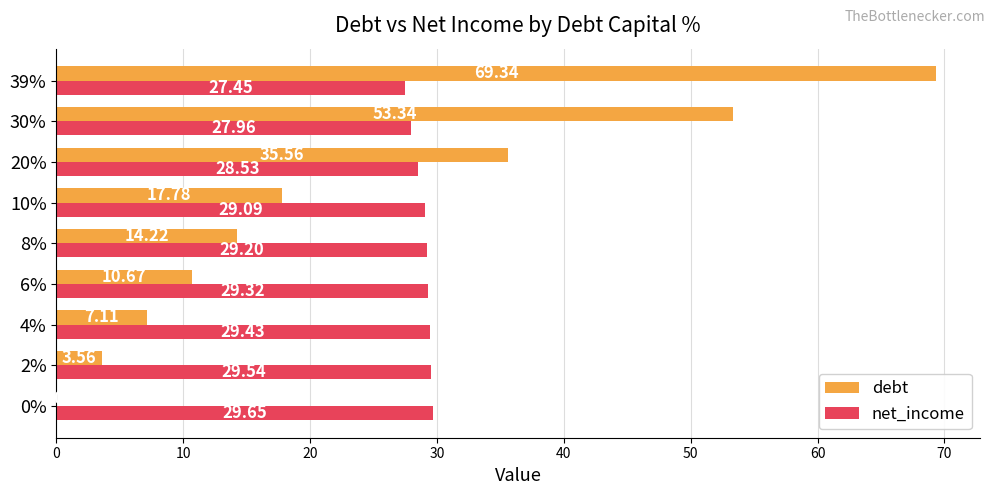

What are all the series names shown in the legend?

debt, net_income